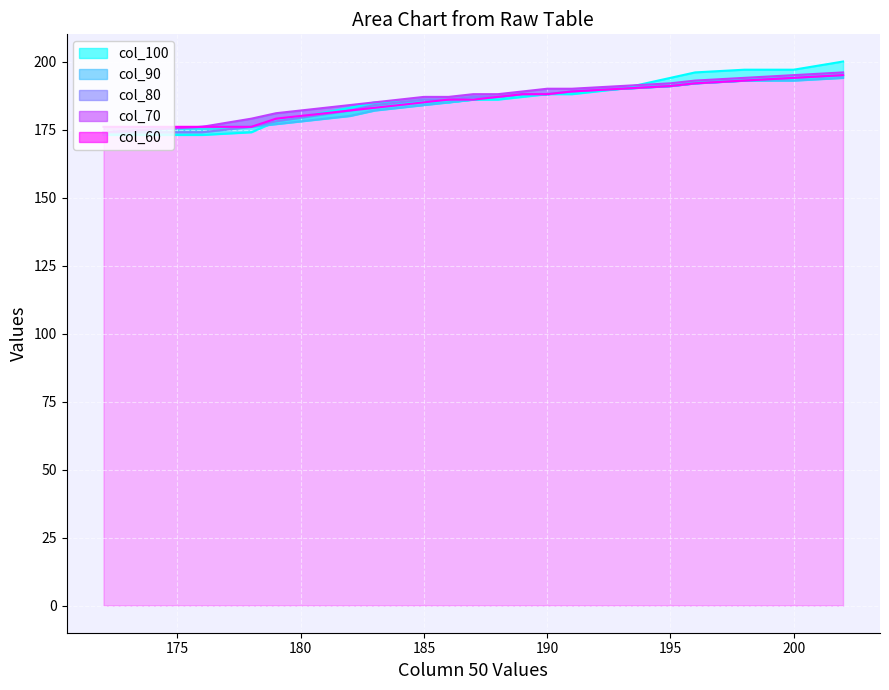

True or false: col_60 and col_70 intersect in this chart.

False